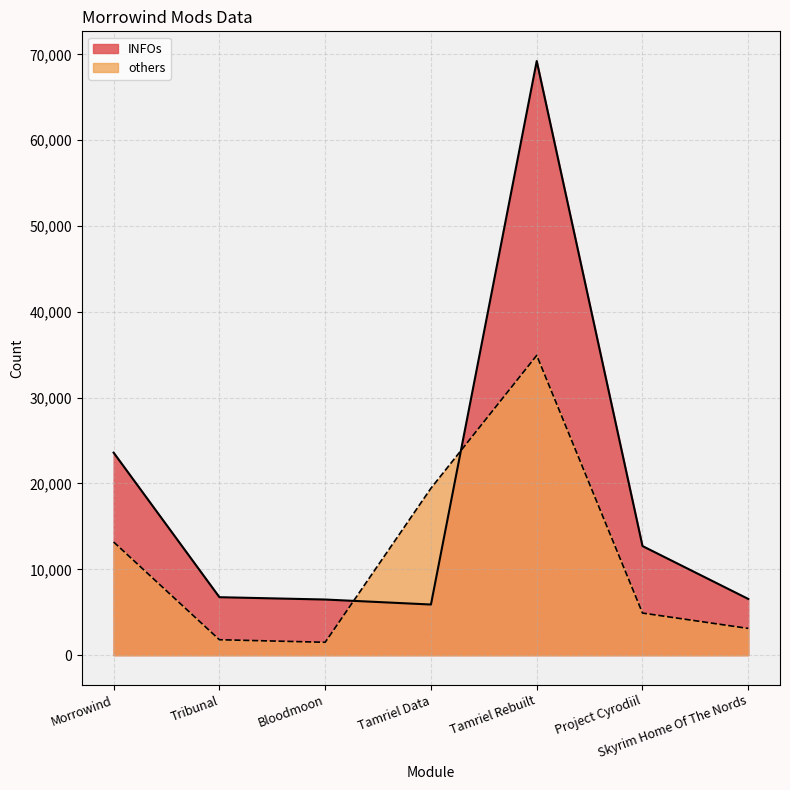

List the series in order of their overall mean, highest first.

INFOs, others